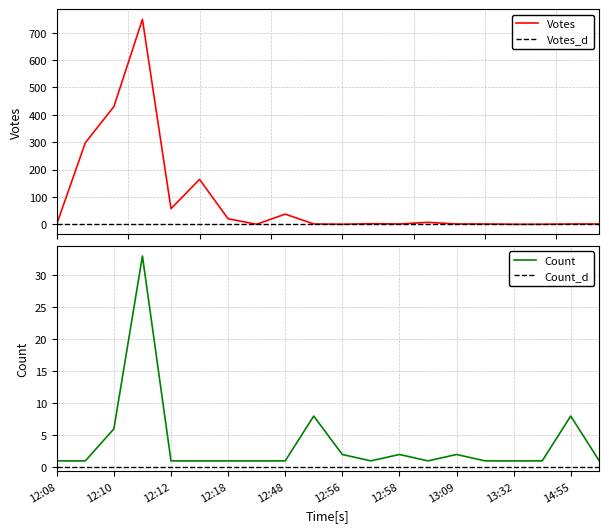

True or false: Count has more than 2 interior local peaks.

True